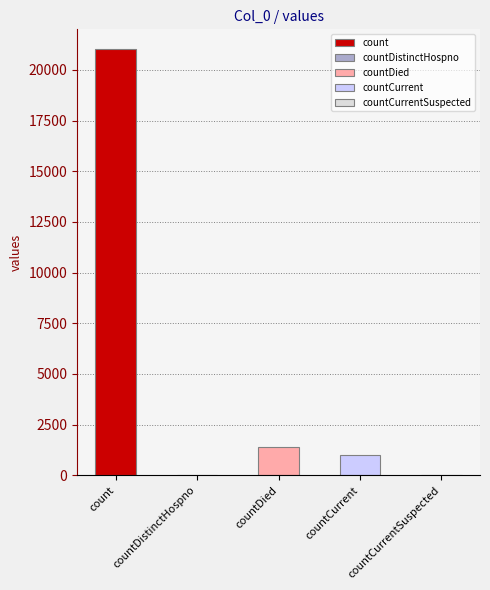

Reading right to left, list all the values displayed in this chart.

0	1006	1405	0	21050